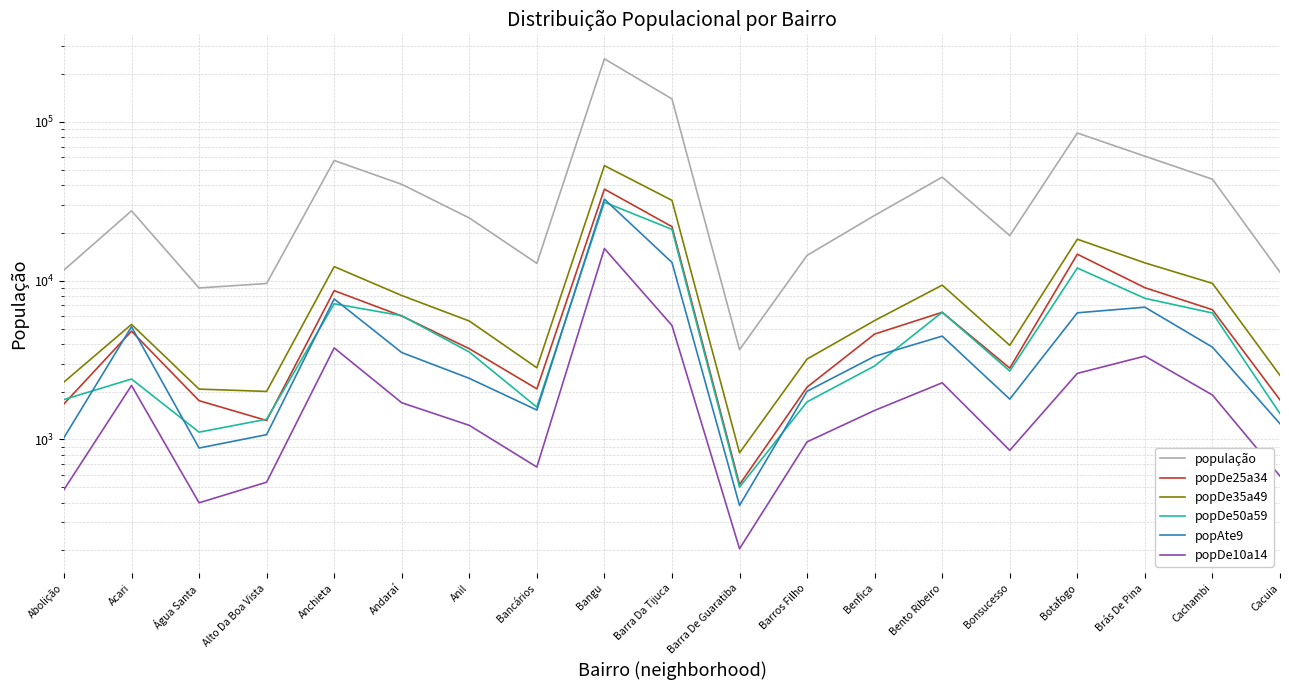

Is it true that popDe25a34 equals 4598 at Botafogo?

False